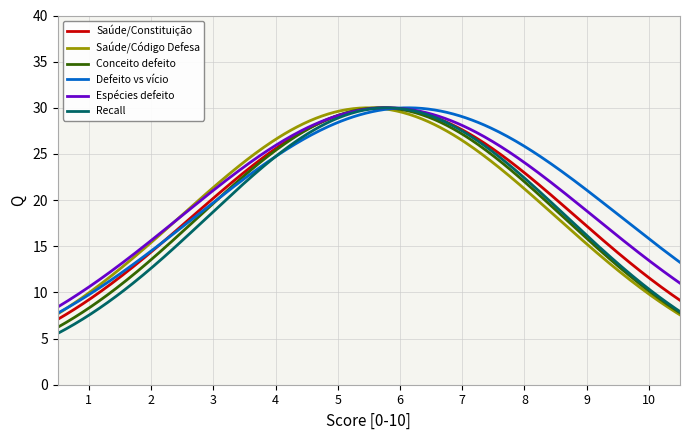

What is the lowest value of the Recall series?

5.6